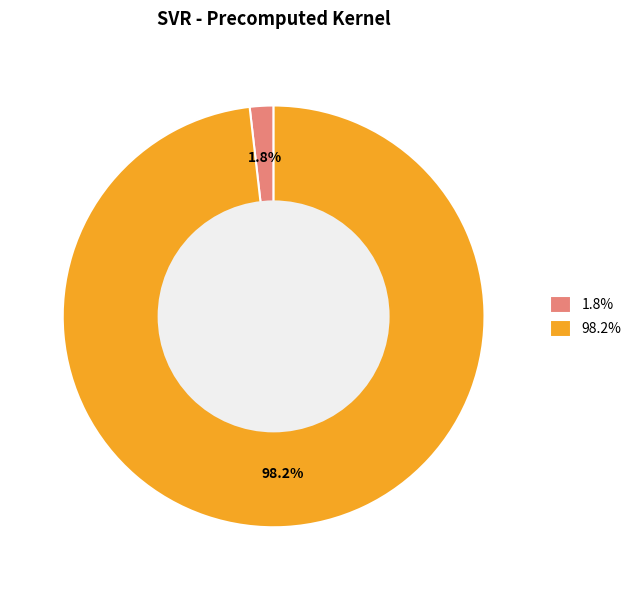

Is there any slice that represents more than half of the pie?

Yes